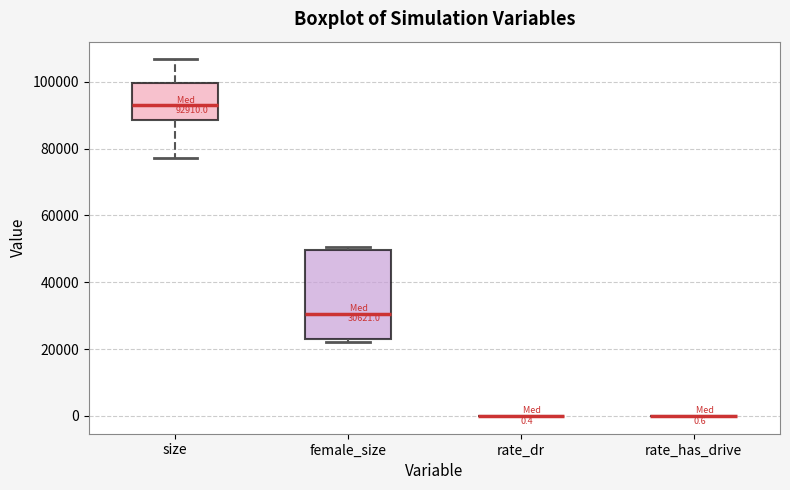

Comparing the boxes themselves (not the whiskers), which one is the tallest?

female_size